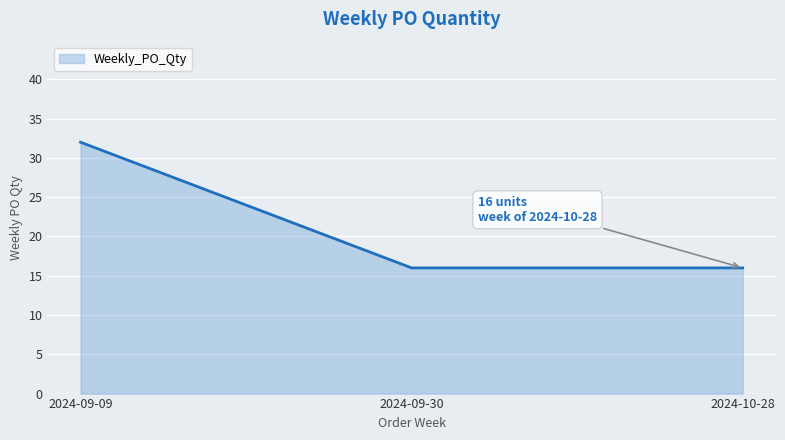

How many series are shown in this chart?

1